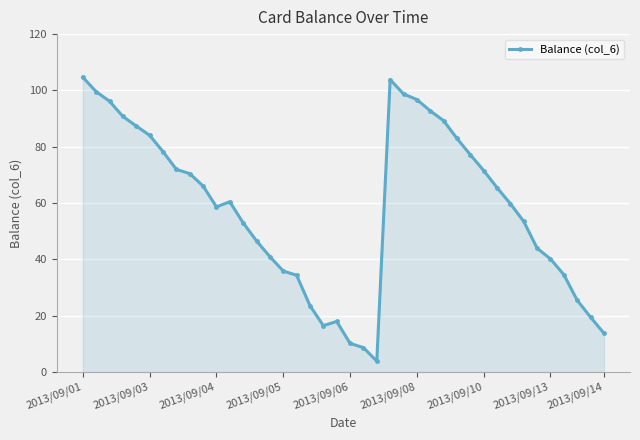

What is the greatest value displayed?

104.7